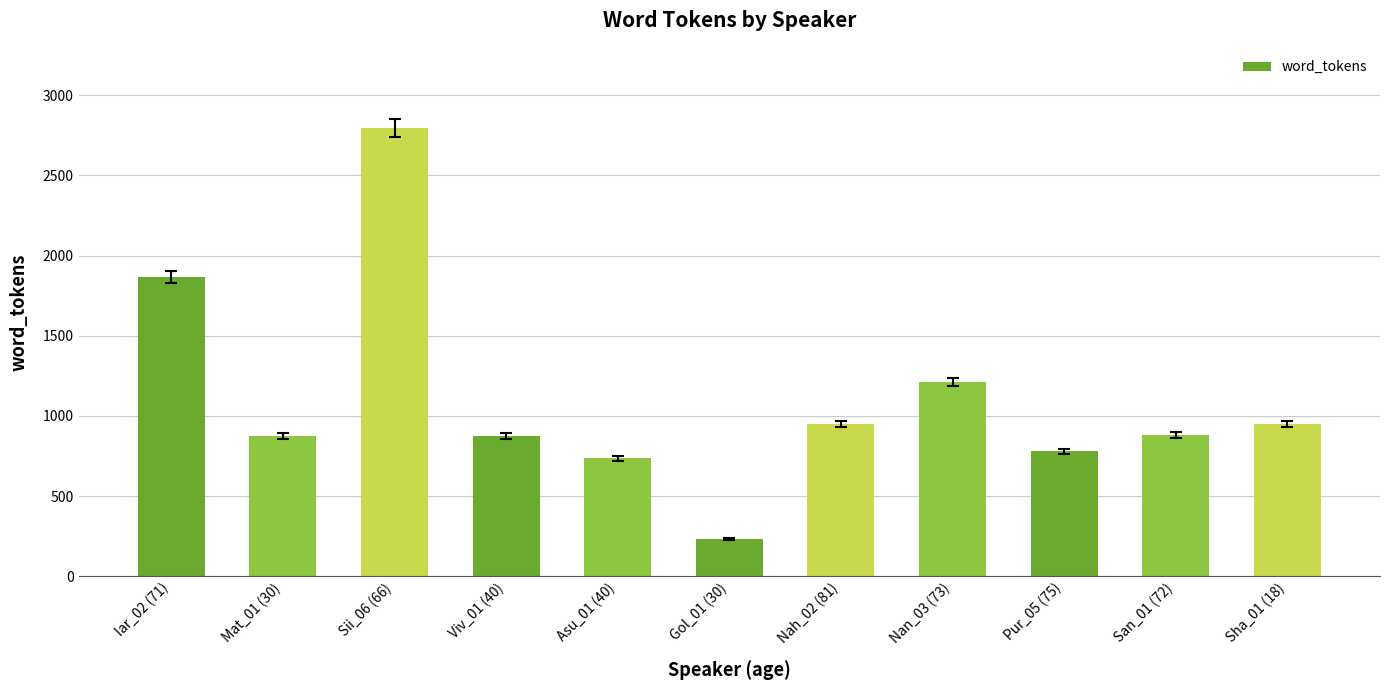

True or false: the data shows 873 at Viv_01 (40).

True